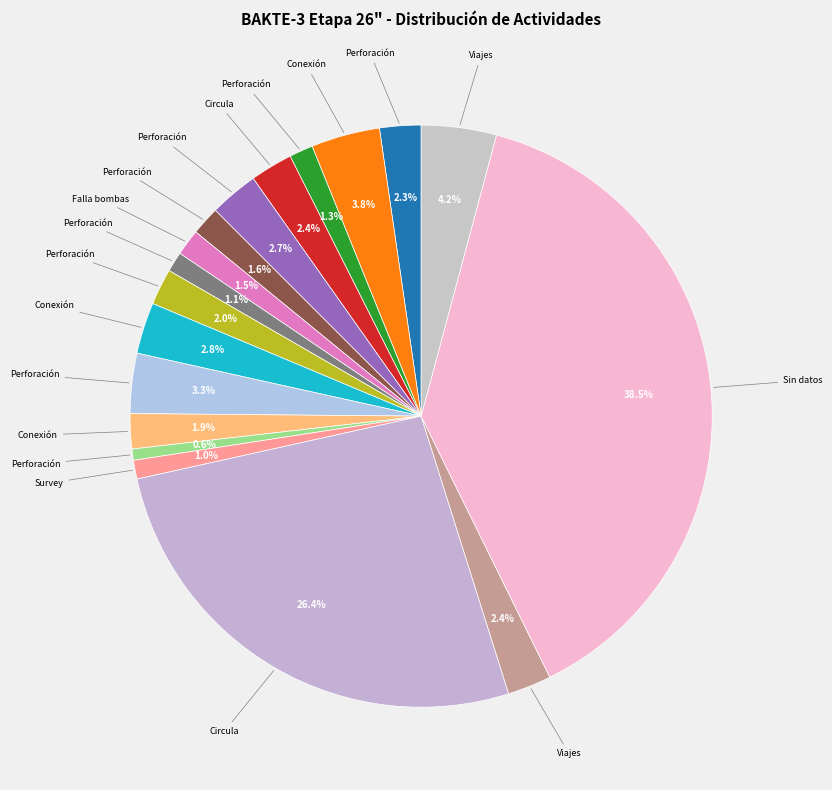

Count the number of slices in the pie.

18